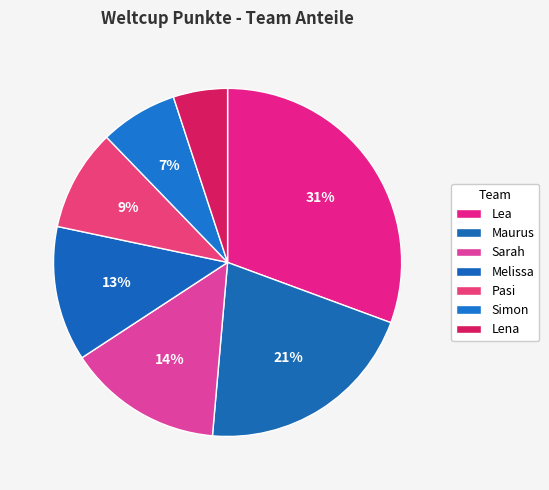

How many slices are in this pie chart?

7